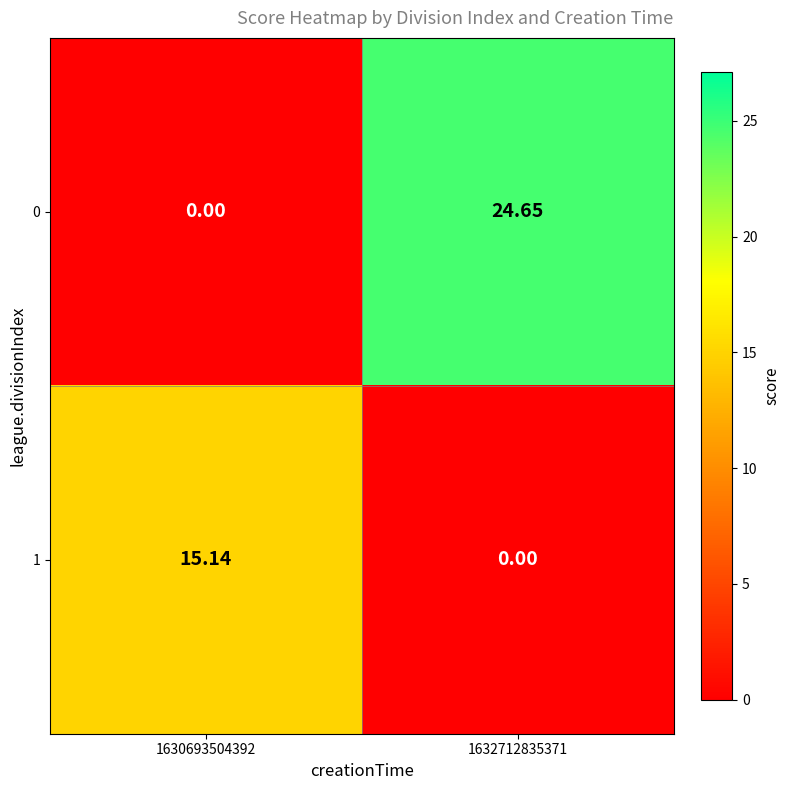

Is the value of 0 at 1632712835371 greater than the value of 1 at 1632712835371?

Yes